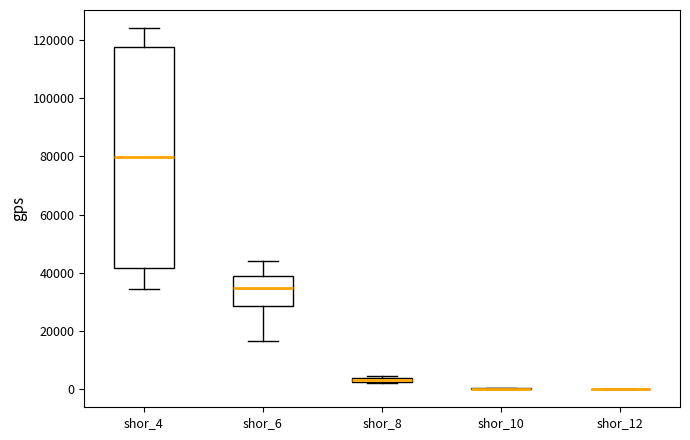

Comparing the boxes themselves (not the whiskers), which one is the tallest?

shor_4